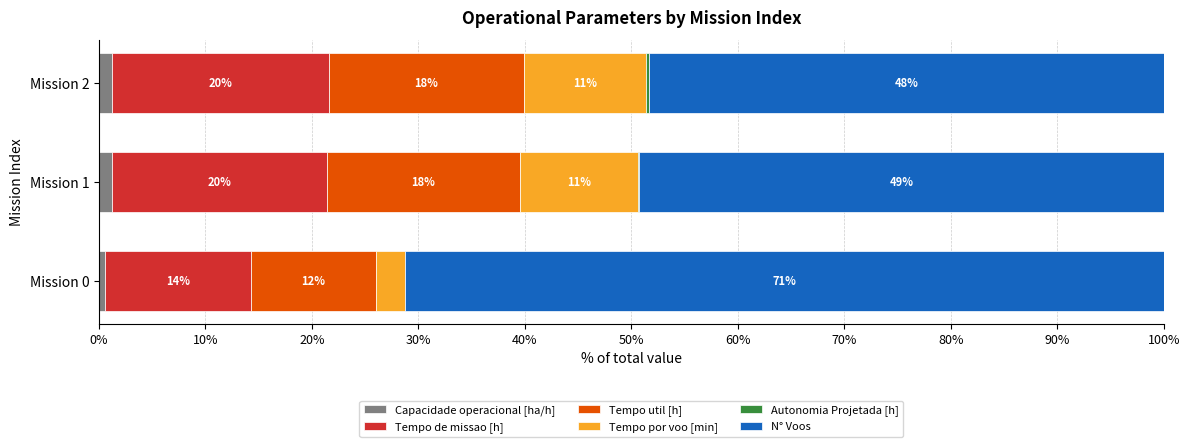

Which series has the largest total across all categories?

N° Voos